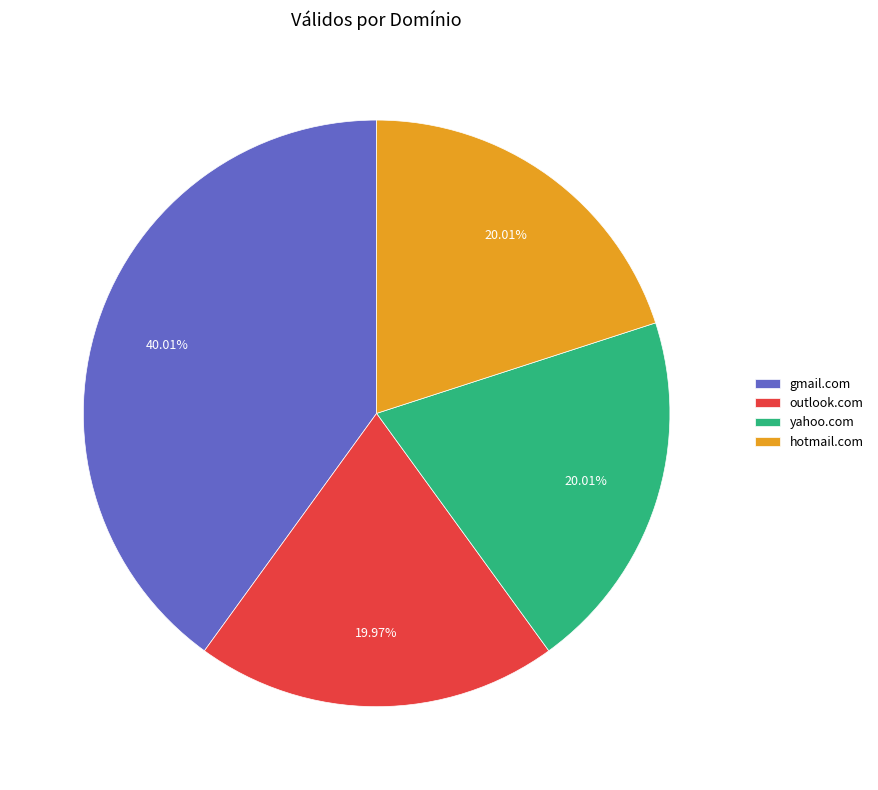

What is the ratio of the value at outlook.com to the value at gmail.com?

0.5